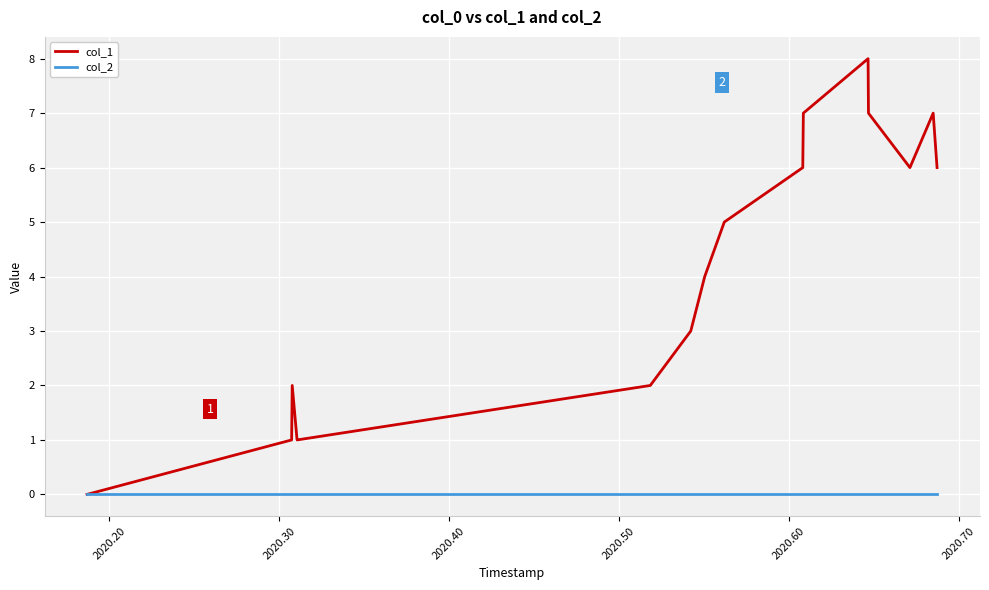

Rank the series by their maximum value, from highest to lowest.

col_1, col_2